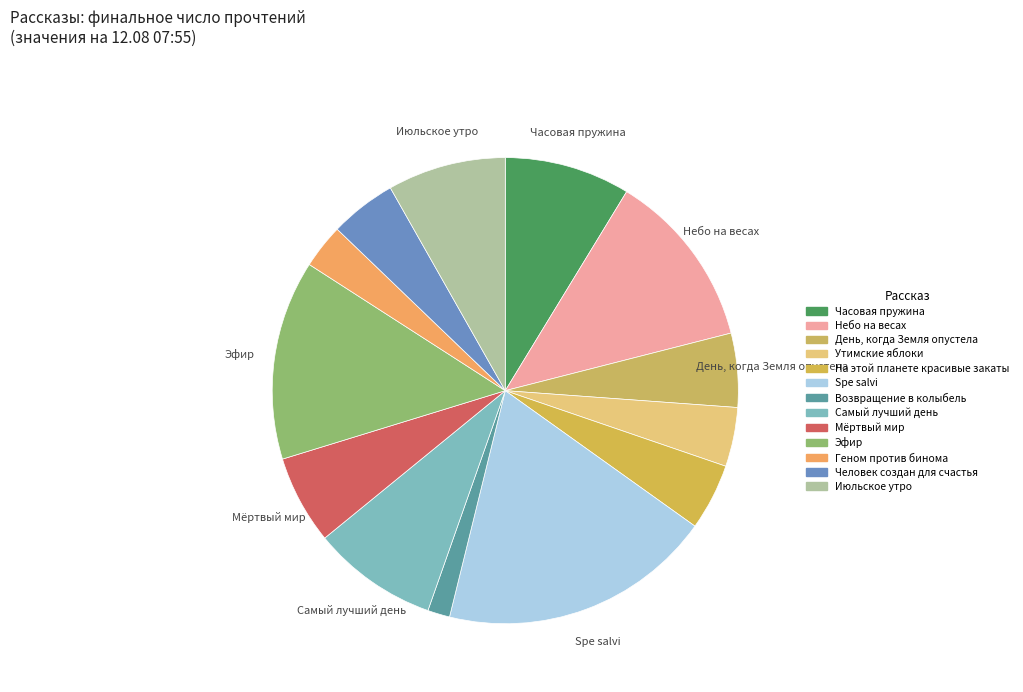

What percentage is the Человек создан для счастья slice, to the nearest percent?

5%